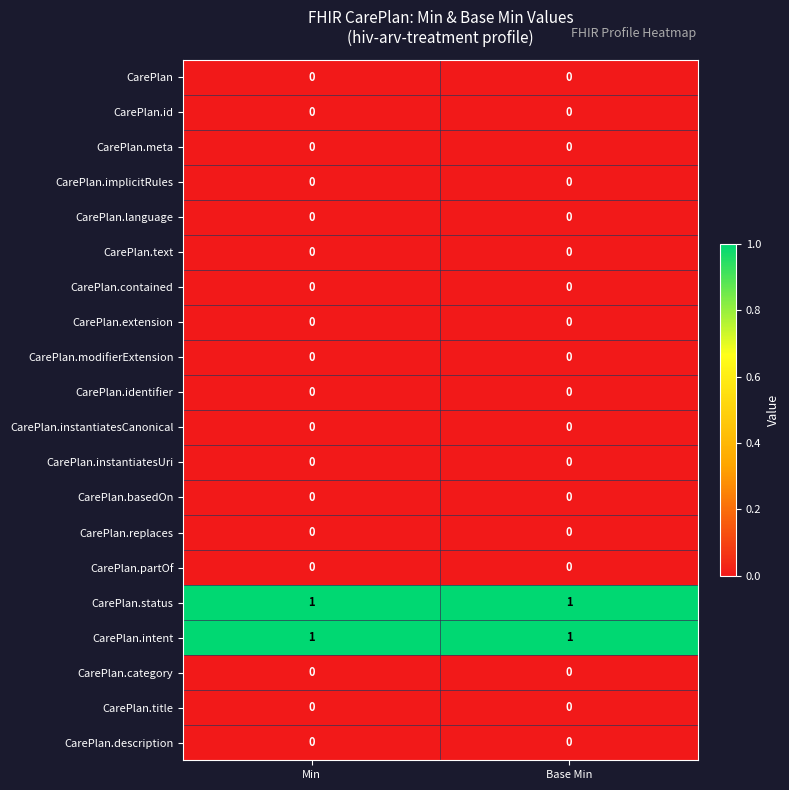

What is the total value across all series at Base Min?

2